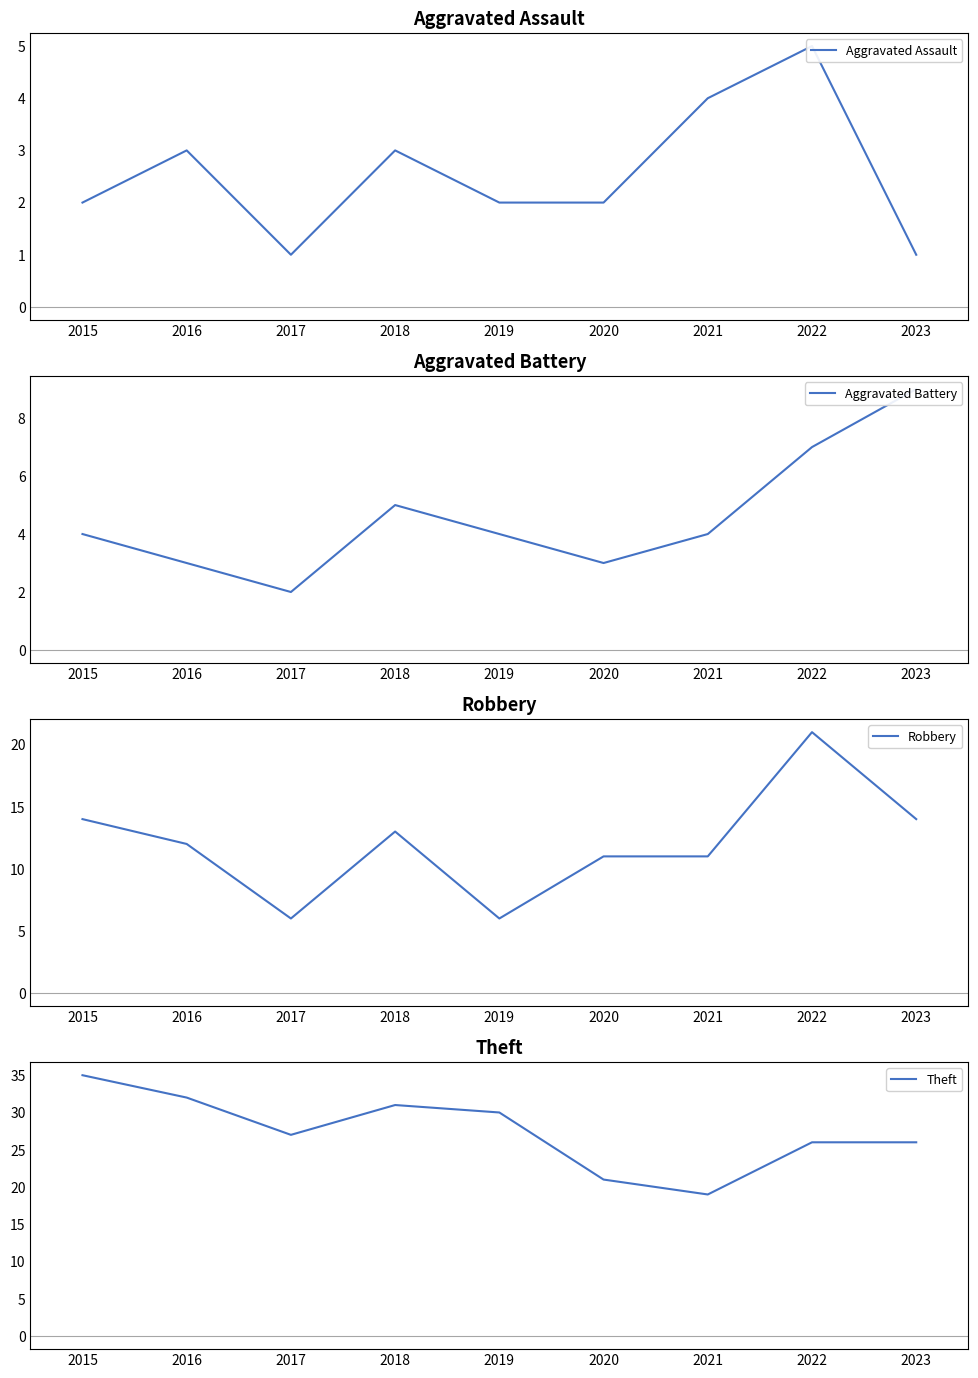

Which series changed the most between 2018 and 2022?

Robbery